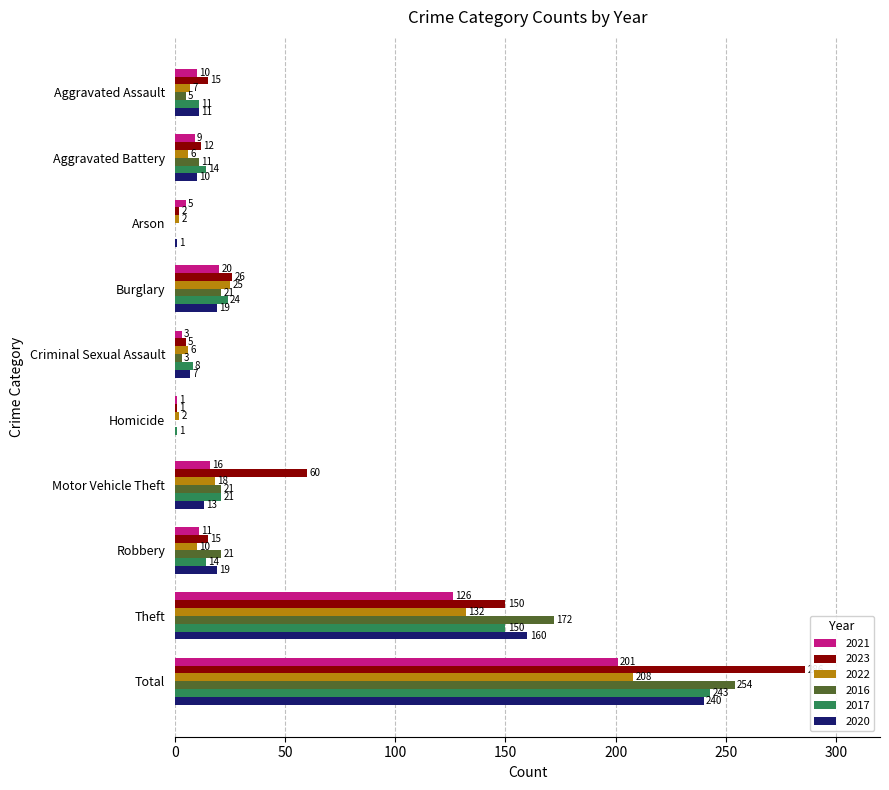

What is the highest value of the 2017 series?

243